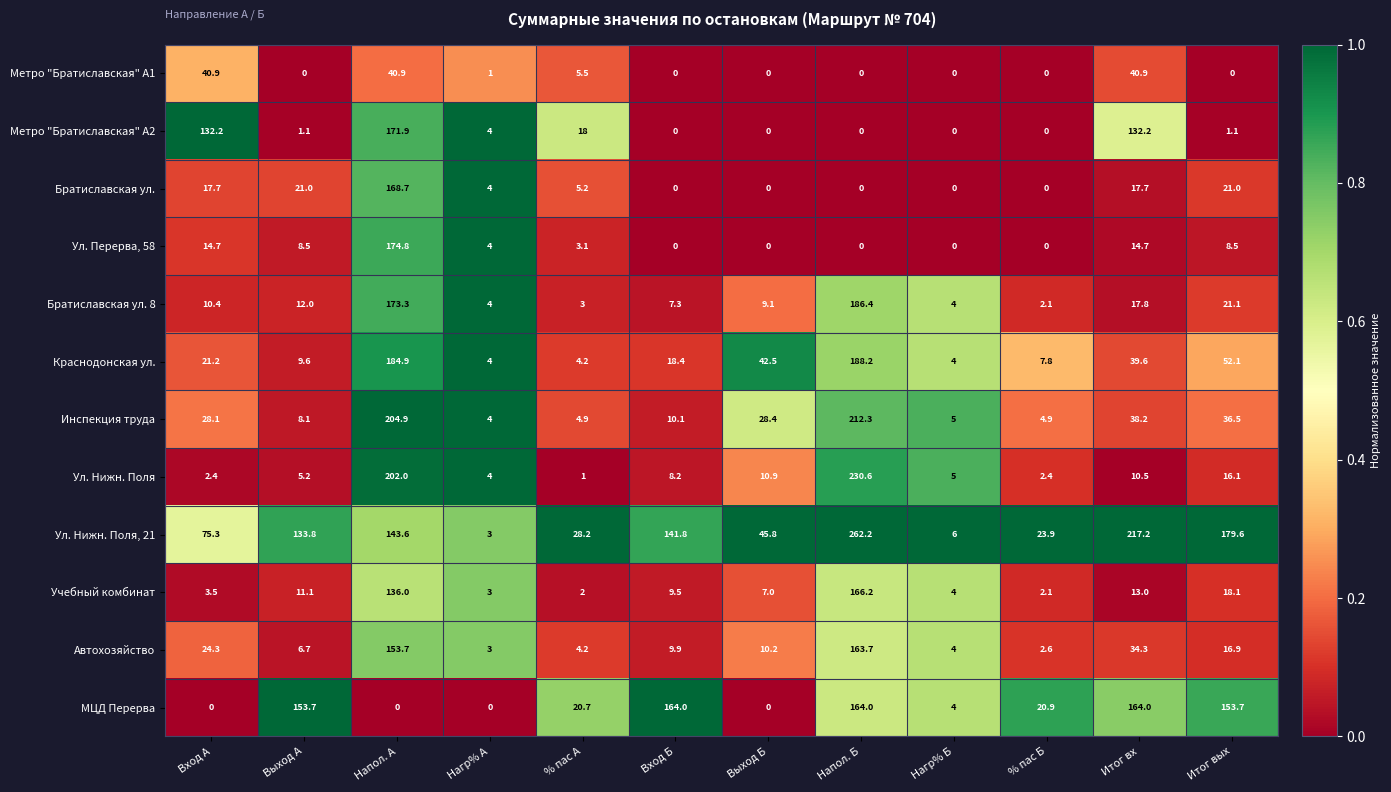

What is the total value across all series at Вход А?

370.7